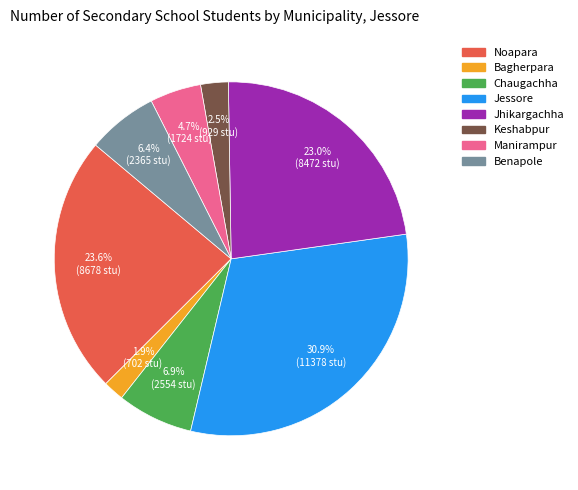

Which category has the biggest portion of the pie?

Jessore